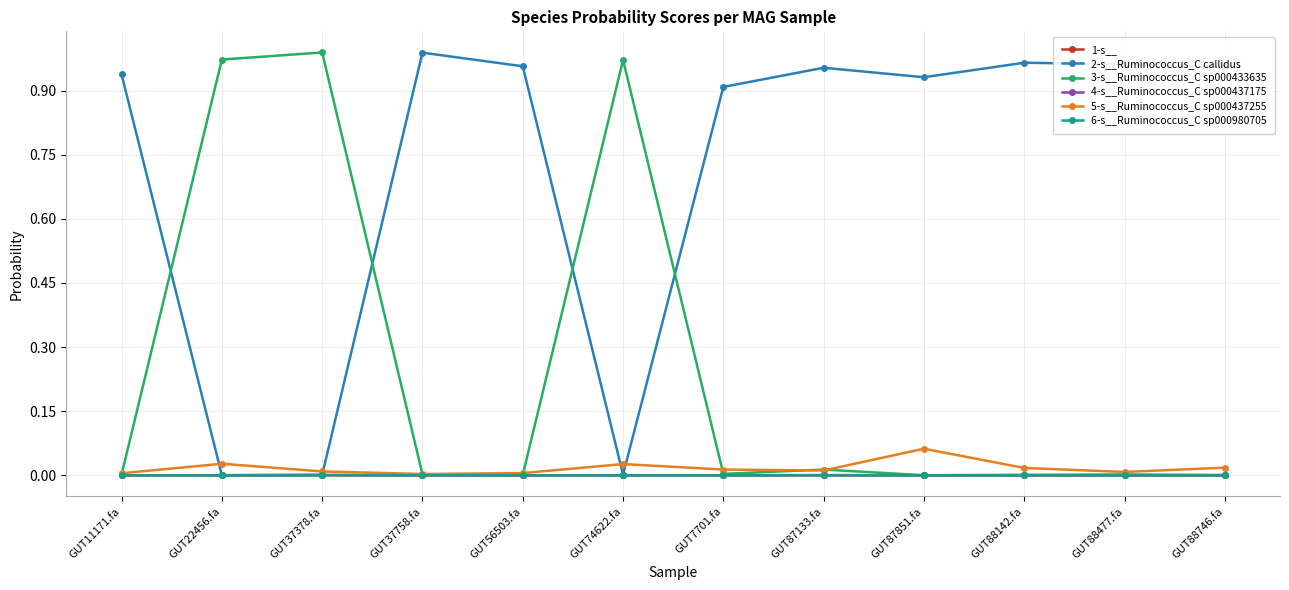

Does the chart have visible grid lines?

Yes